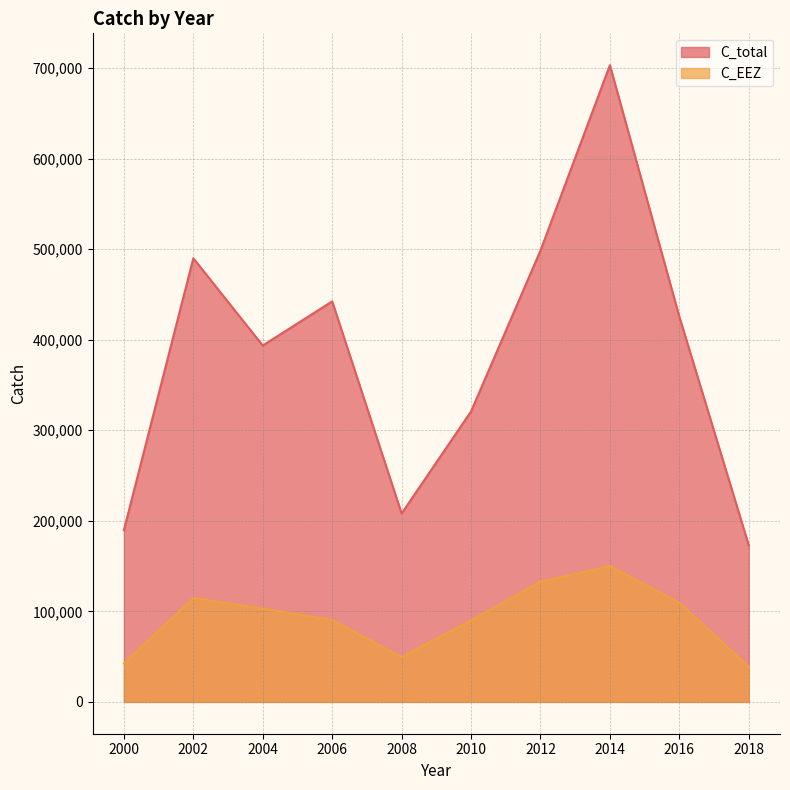

What is the sum of all C_total values?

3845034